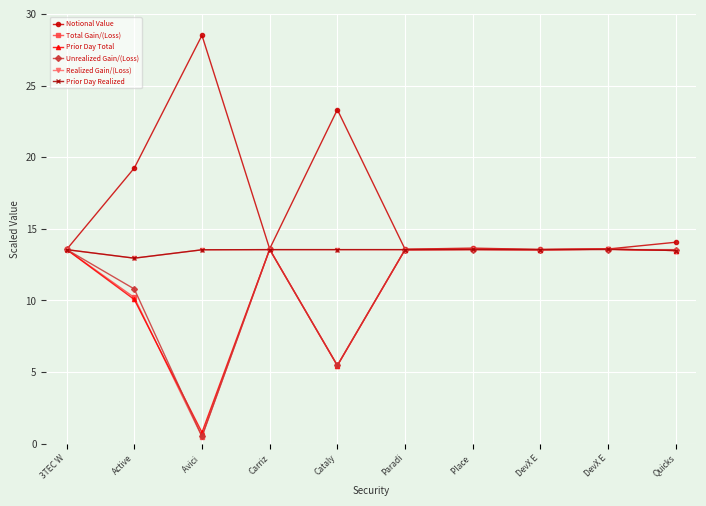

Does the chart have visible grid lines?

Yes